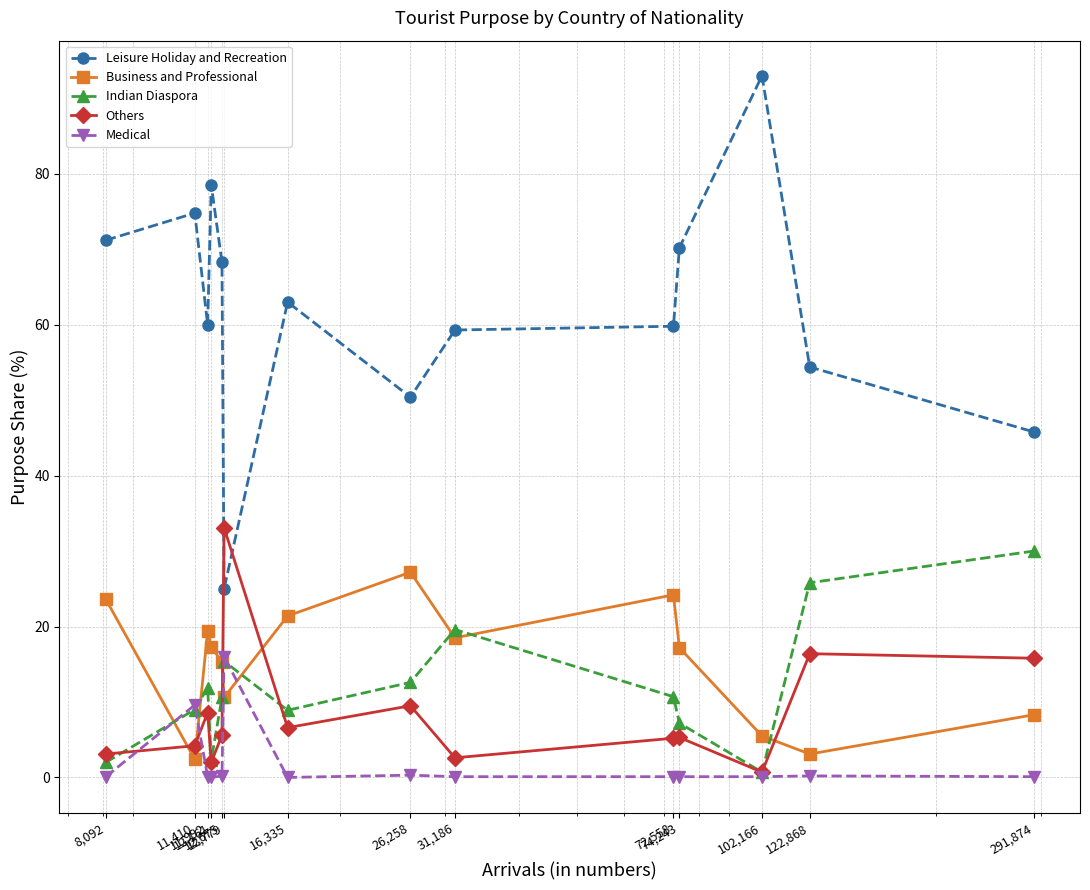

Does the chart display data point markers on the line(s)?

Yes